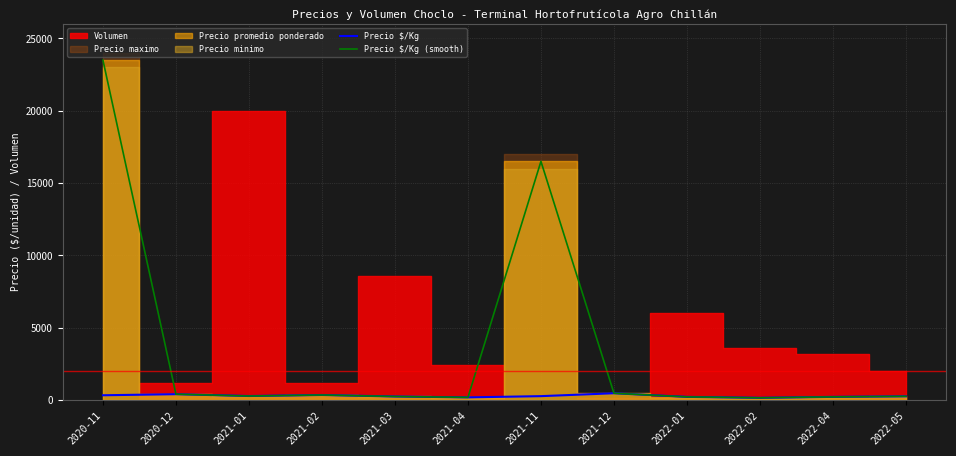

What is the label of the 5th point from the right?

2021-12